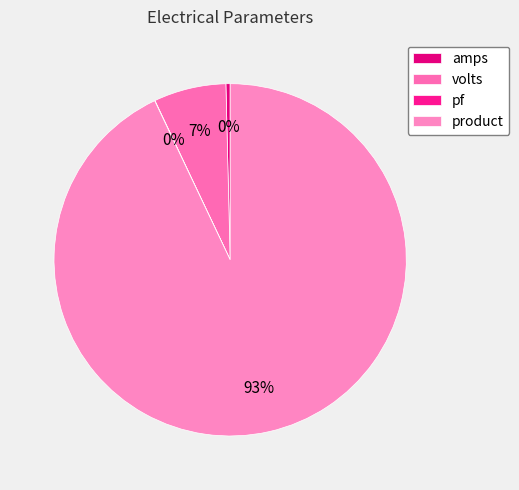

Is it true that volts is 18% of the pie?

False